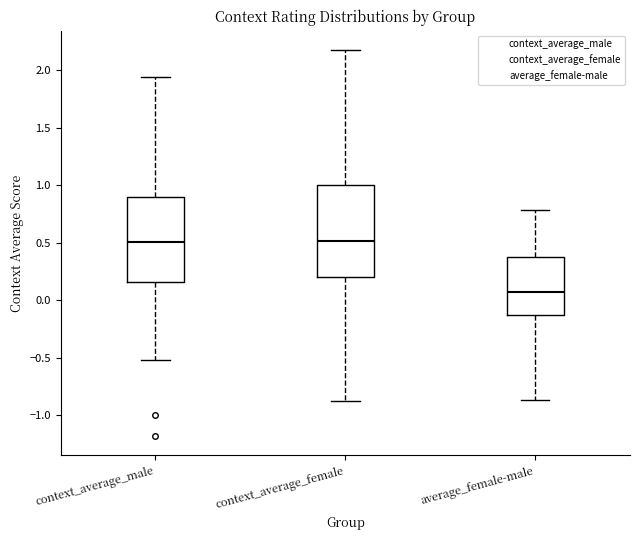

Which box has the lowest median line?

average_female-male